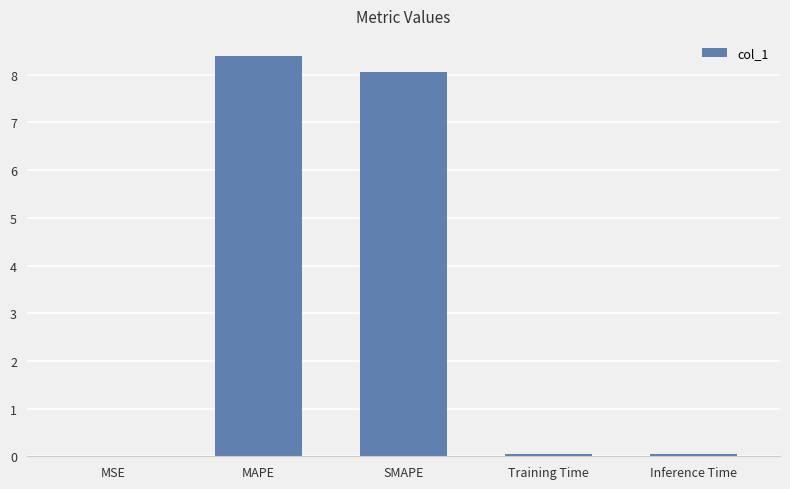

What is the greatest value displayed?

8.4